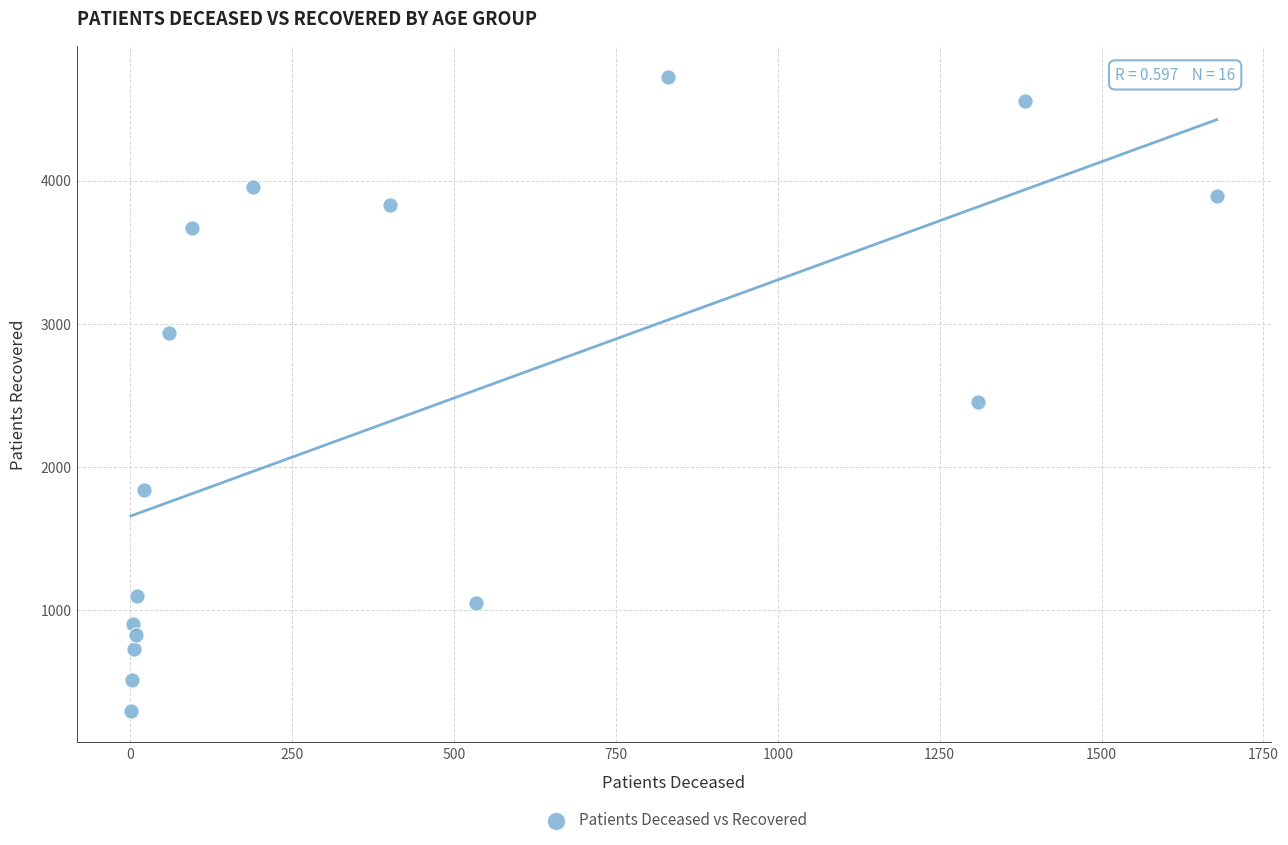

What Y value in the scatter plot is closest to 2509?

2453